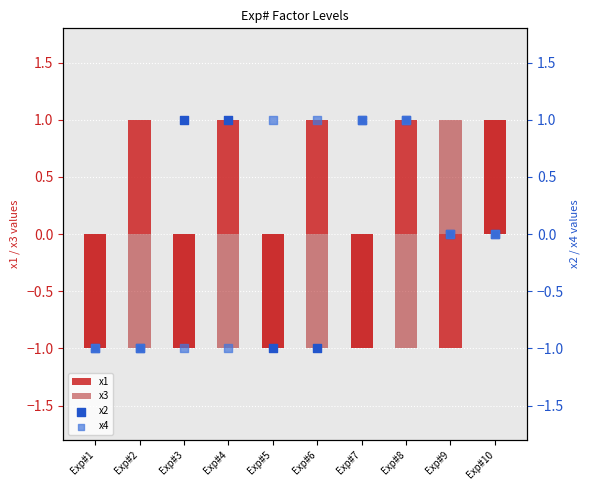

Is the value of x3 at Exp#10 greater than the value of x4 at Exp#5?

No